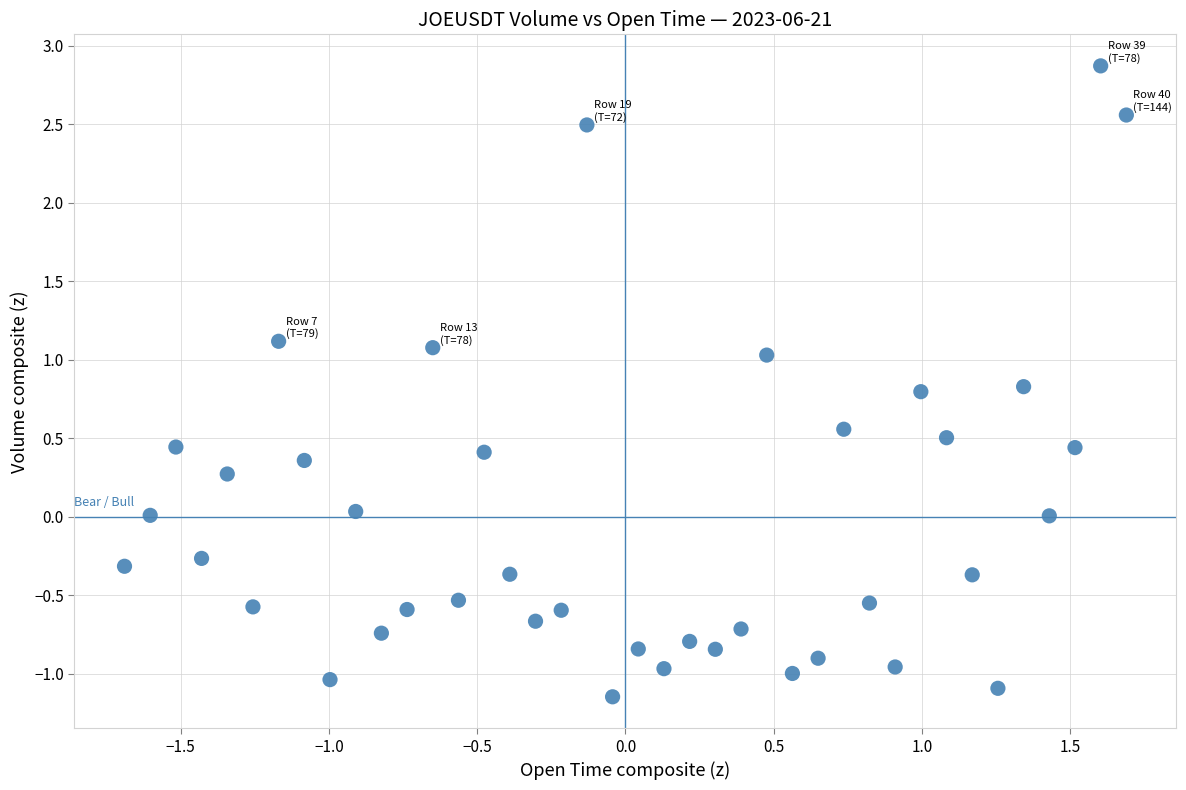

What is the range of X values (max minus min)?

3.4